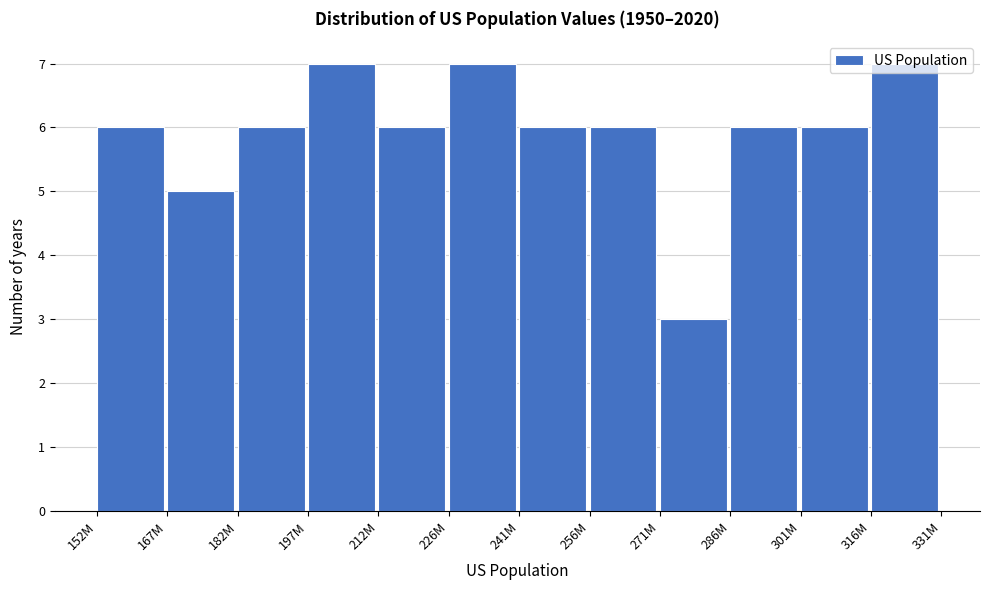

The chart shows a value of 6 at 286M. True or false?

True